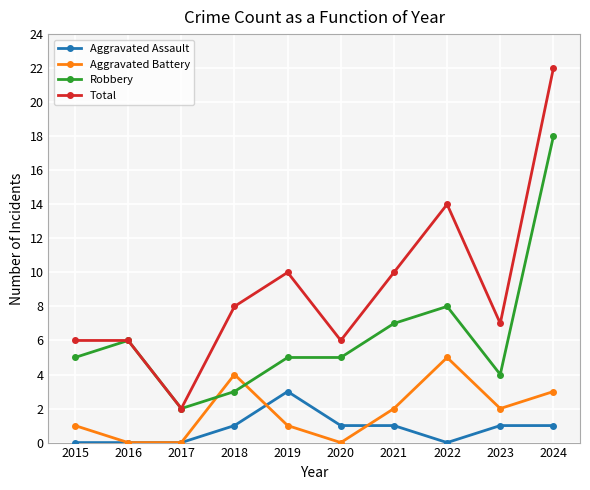

At which category does the chart reach its peak across all series?

2024